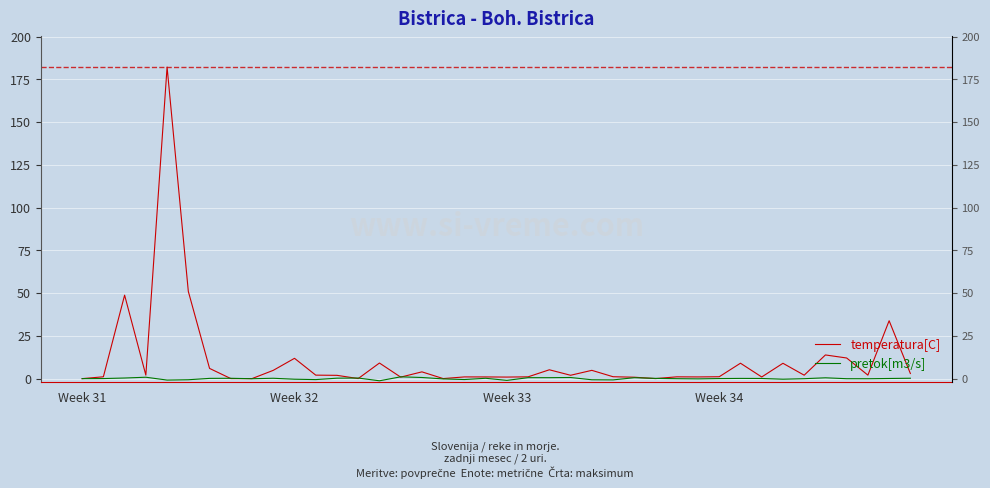

Reading left to right, what are all the values shown in this chart?

temperatura[C]: 0.0	1.1	48.8	2.0	182.2	51.0	6.0	0.0	0.0	4.8	11.9	2.0	1.9	0.0	9.1	0.9	4.0	0.0	1.0	1.0	0.9	1.1	5.2	2.0	4.8	1.1	0.8	0.0	1.0	1.0	1.1	9.0	1.0	9.0	2.0	13.9	12.1	2.0	33.9	3.0
pretok[m3/s]: 0.0	0.0	0.4	0.8	-0.8	-0.7	0.1	0.2	-0.1	0.2	-0.3	-0.6	0.3	0.4	-1.3	1.1	0.7	-0.2	-0.5	0.2	-1.0	0.6	0.6	0.7	-0.7	-0.7	0.5	0.1	-0.0	-0.1	0.0	0.1	0.1	-0.3	-0.0	0.5	-0.0	-0.1	0.1	0.2